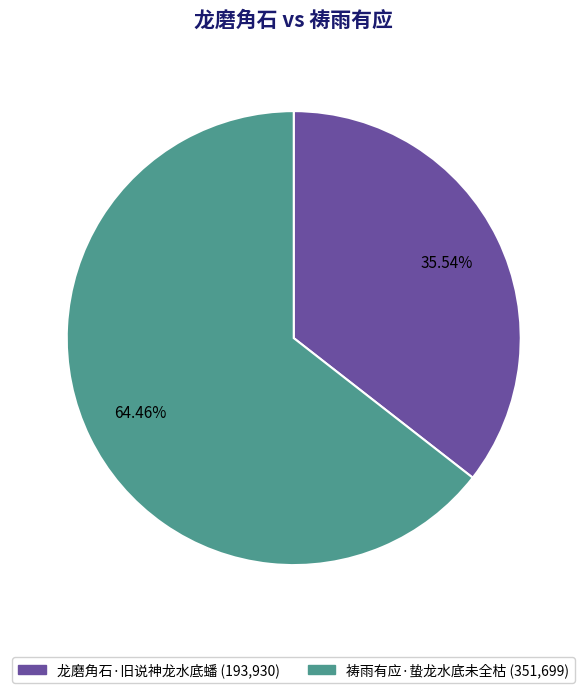

How many slices are in this pie chart?

2